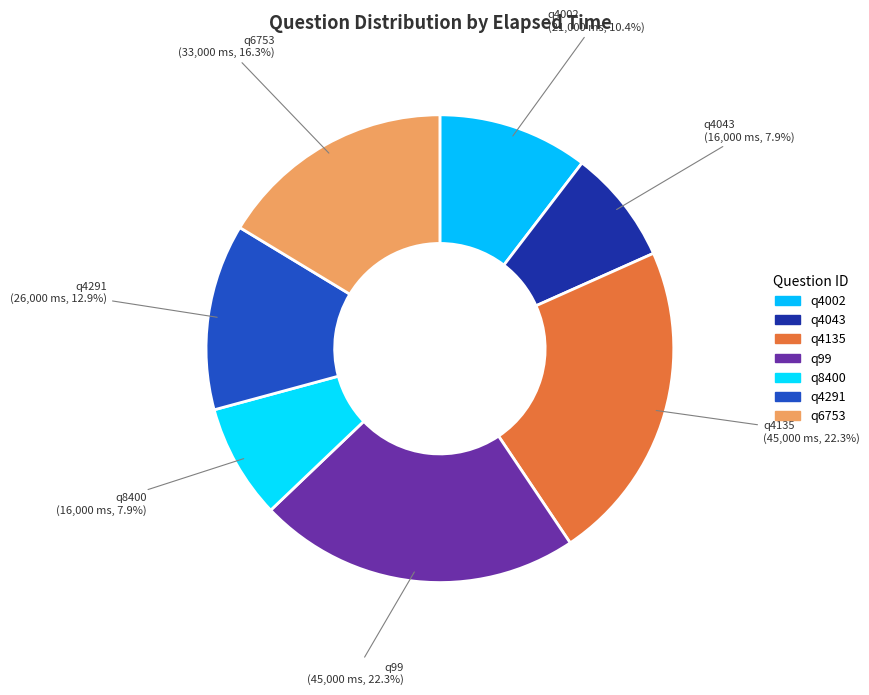

What is the change in value from q4043 to q4135?

+29000